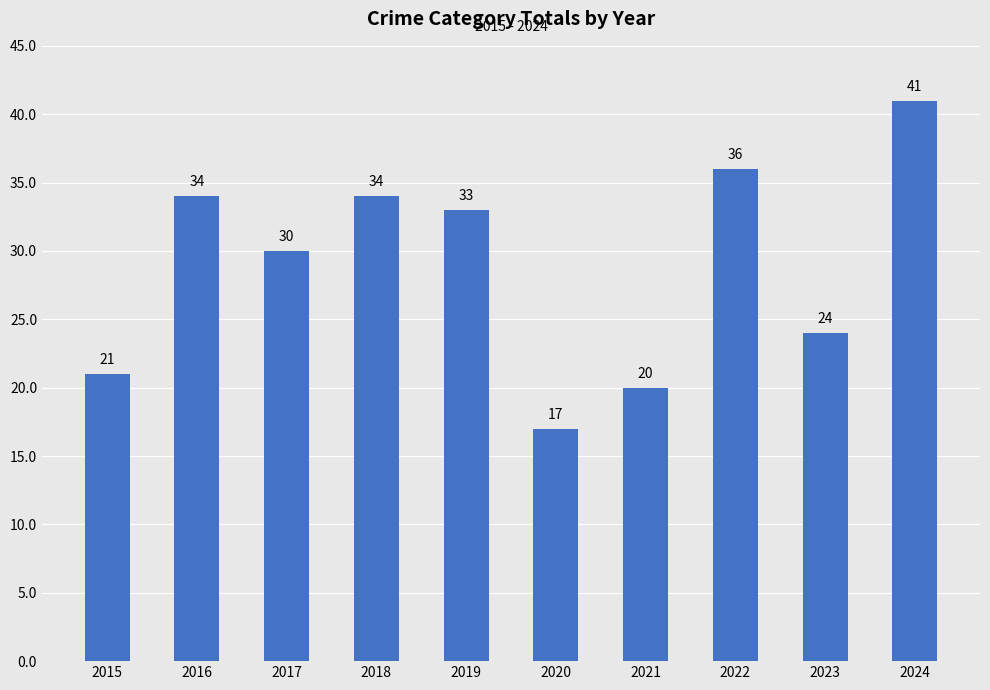

What is the difference between the second highest and second lowest values?

16